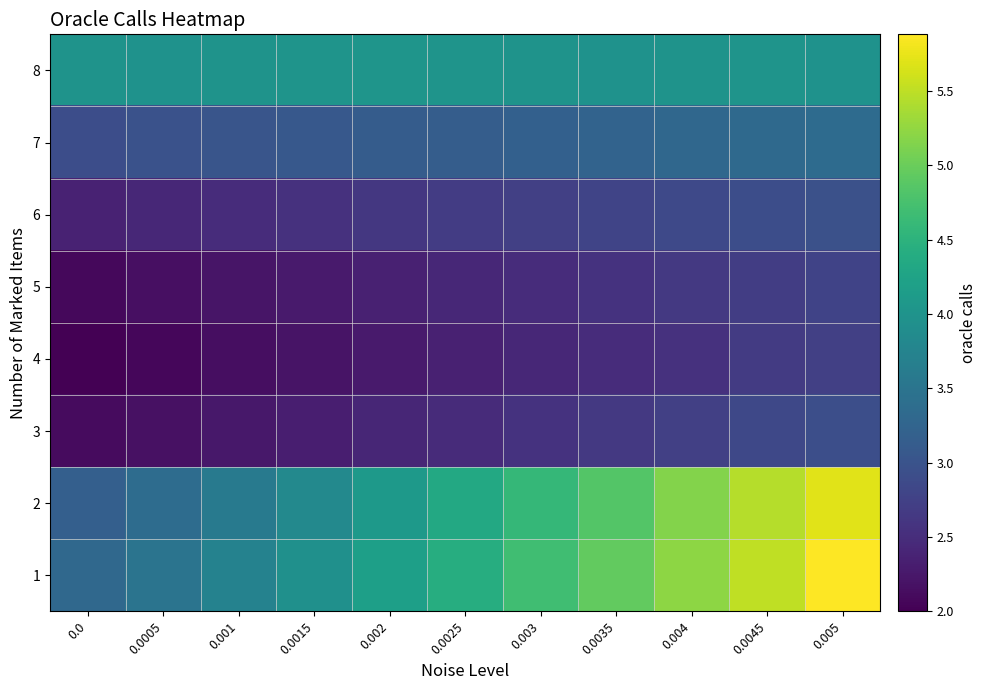

Rank the series by their maximum value, from highest to lowest.

1, 2, 8, 7, 6, 3, 5, 4